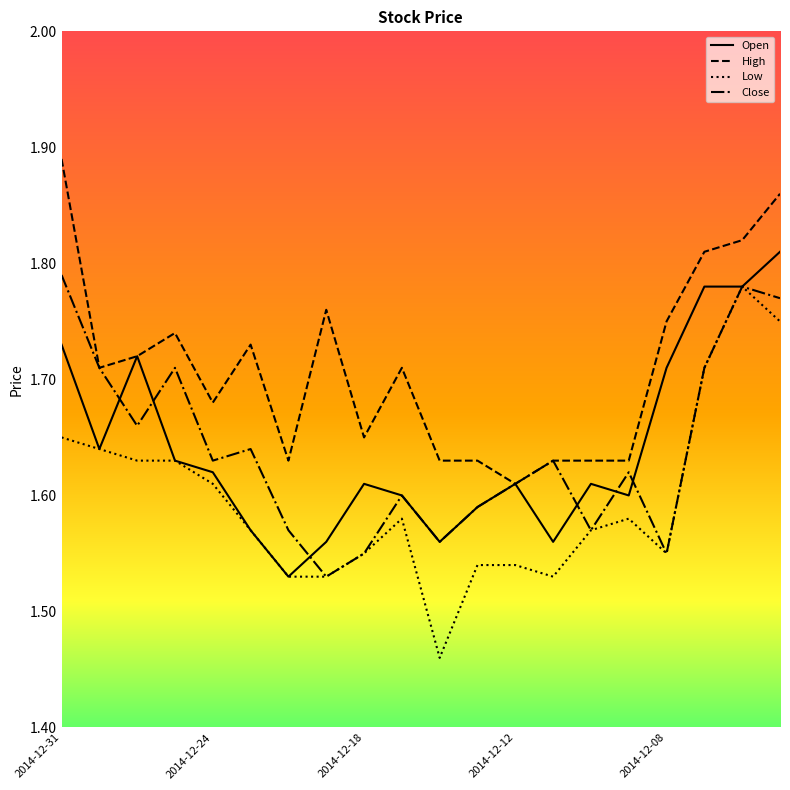

Which series has the largest total across all categories?

High